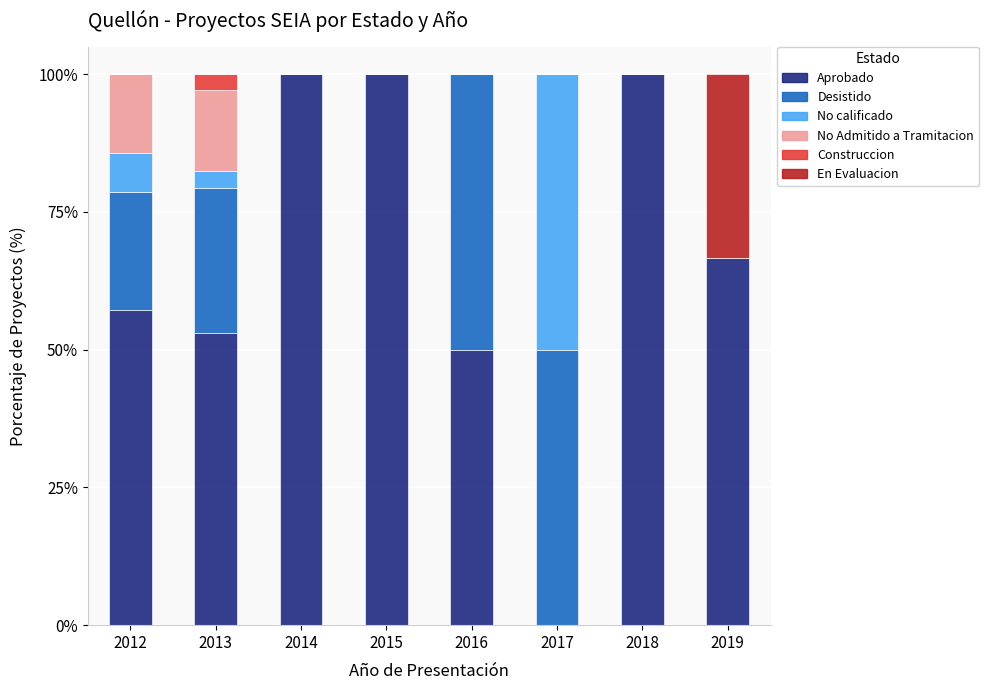

True or false: Aprobado has a value of 66.7 at 2019.

True